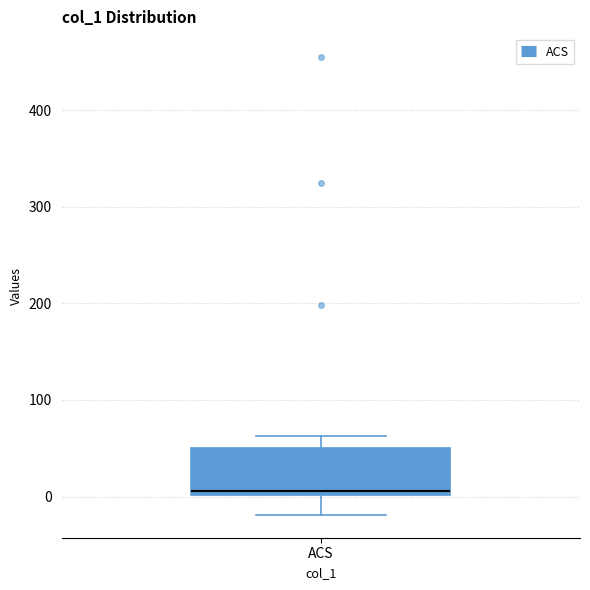

Where does the upper whisker of the box for ACS end on the y-axis? The values are not printed on the chart, so give them approximately, as read against the axis.

60